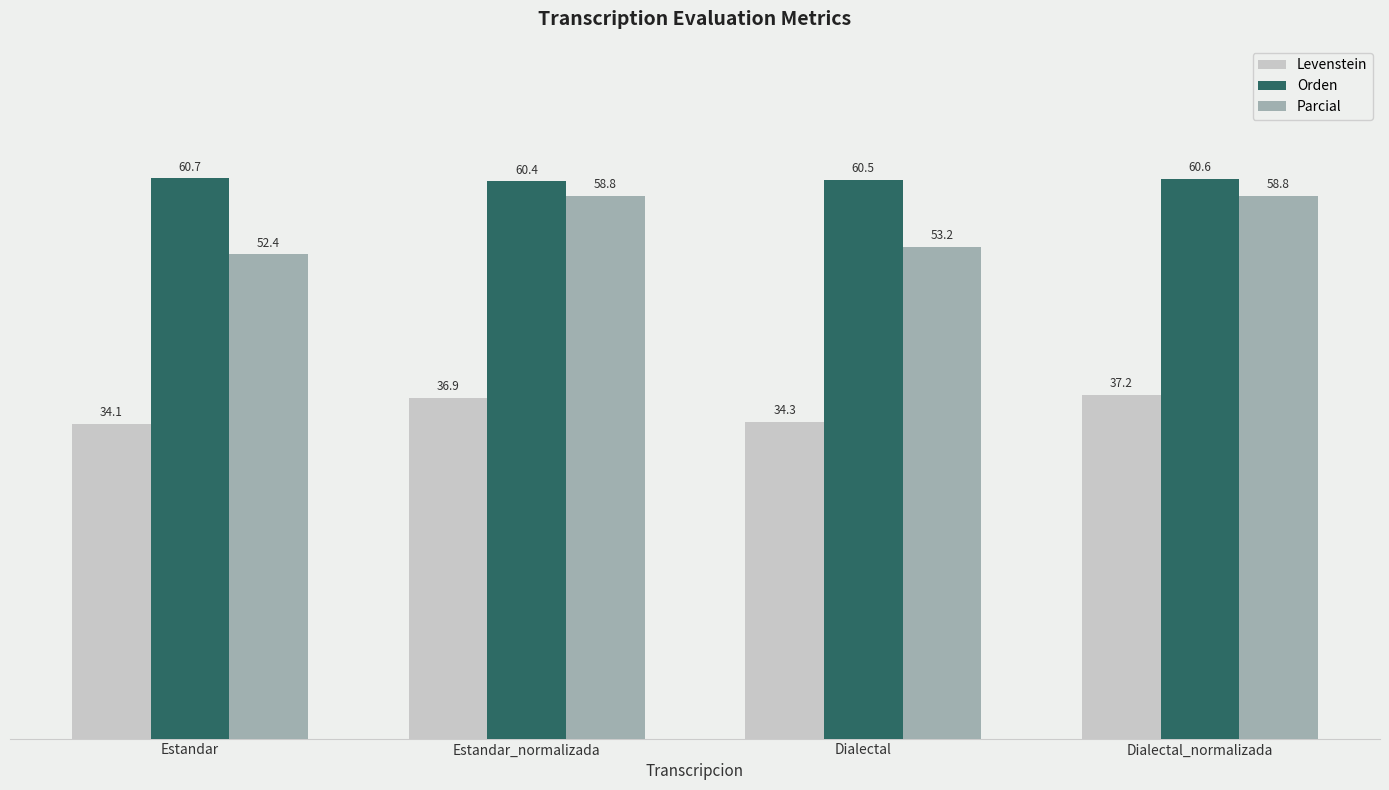

List the series in order of their overall mean, highest first.

Orden, Parcial, Levenstein